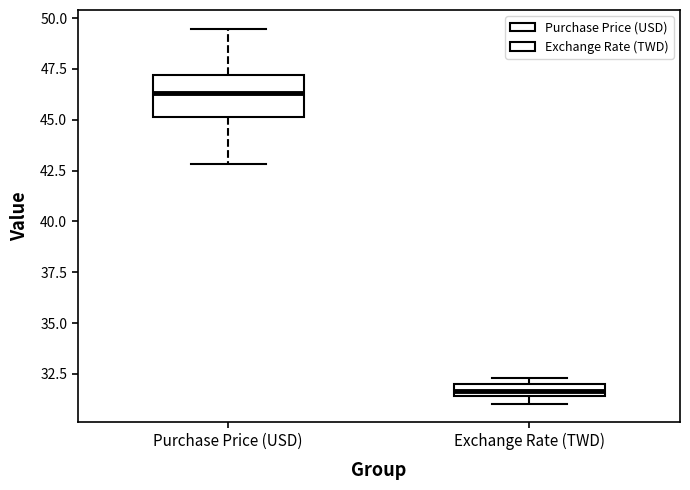

Which box has the lowest median line?

Exchange Rate (TWD)